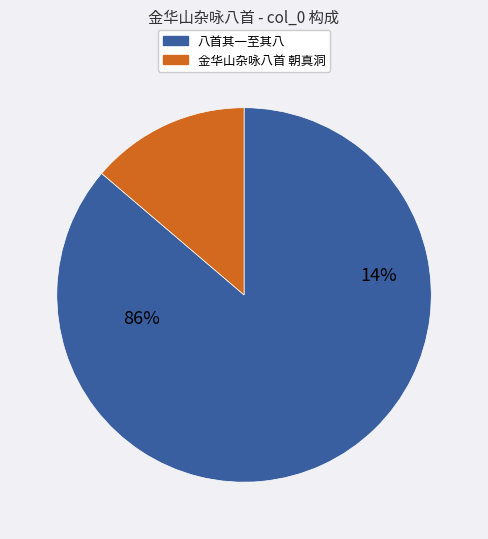

What is the change in value from 金华山杂咏八首 其一 朝真洞 to 金华山杂咏八首 朝真洞?

+150873